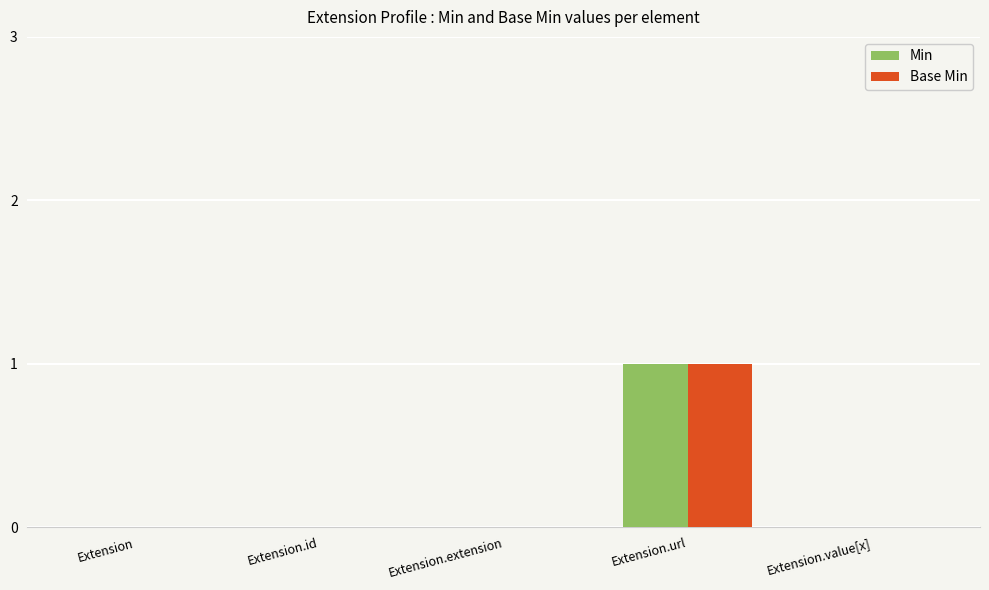

Is it true that Min equals 1 at Extension.id?

False